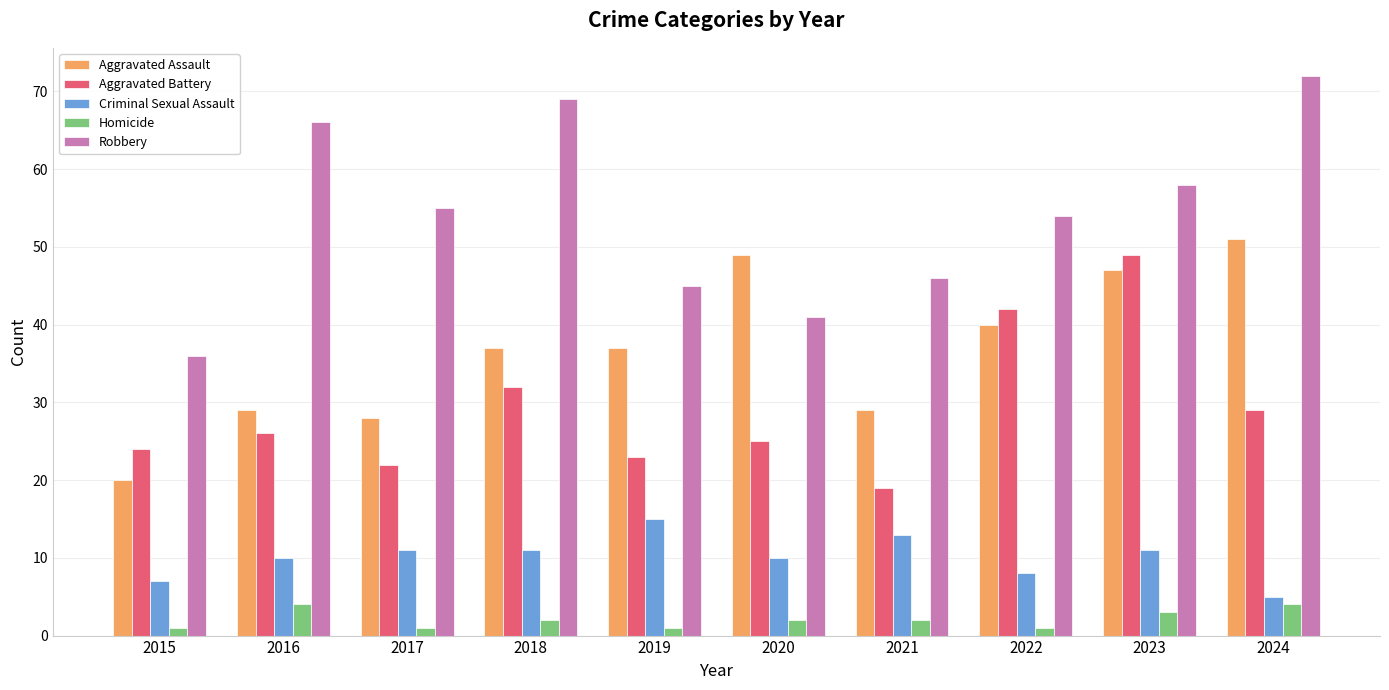

What is the difference between the maximum and second lowest values in the Robbery series?

31